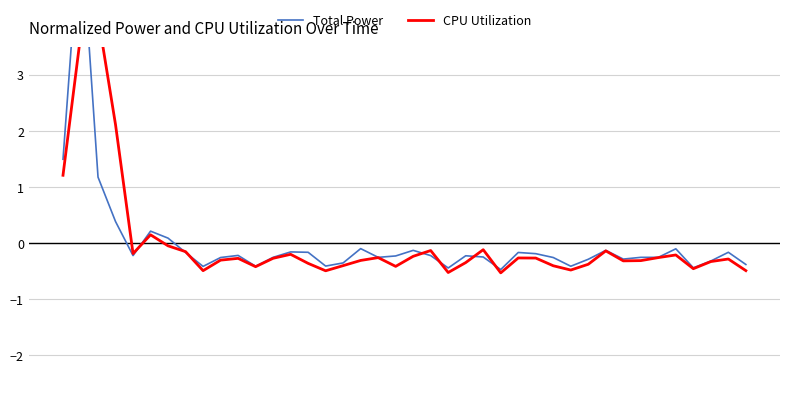

How many categories are shown in the chart?

40